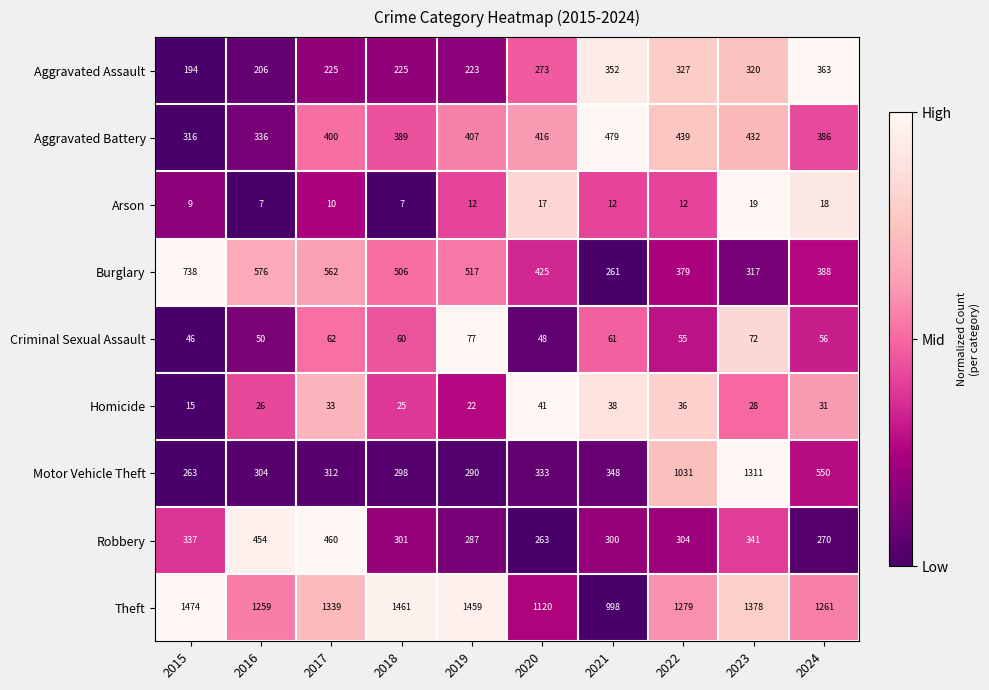

The Aggravated Assault series shows 320 at 2023. True or false?

True